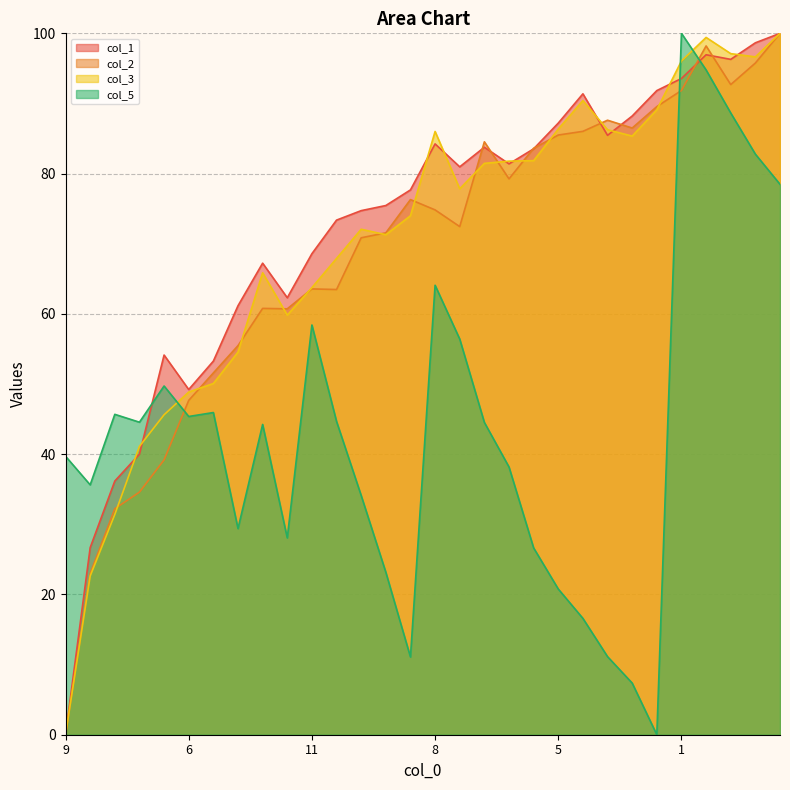

Which has a higher value, 1 or 13?

1